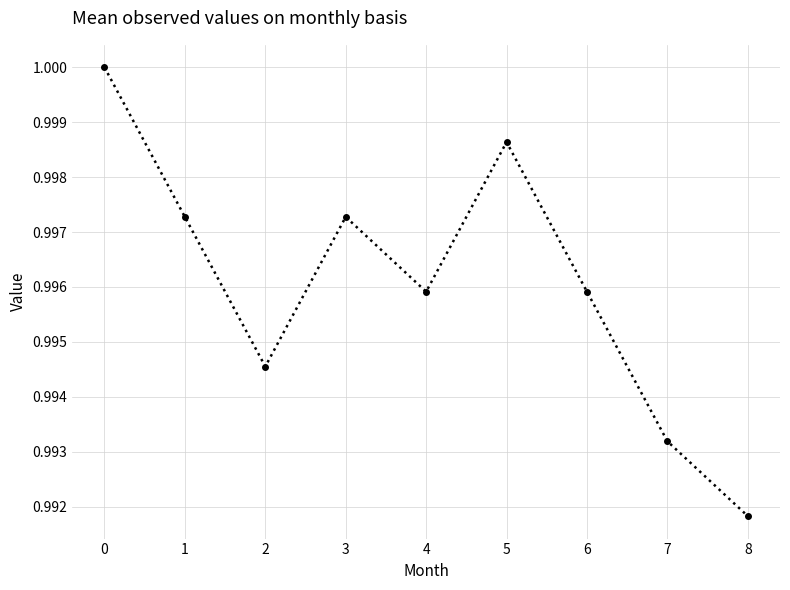

Is it true that the value at 1 is 1.4?

False